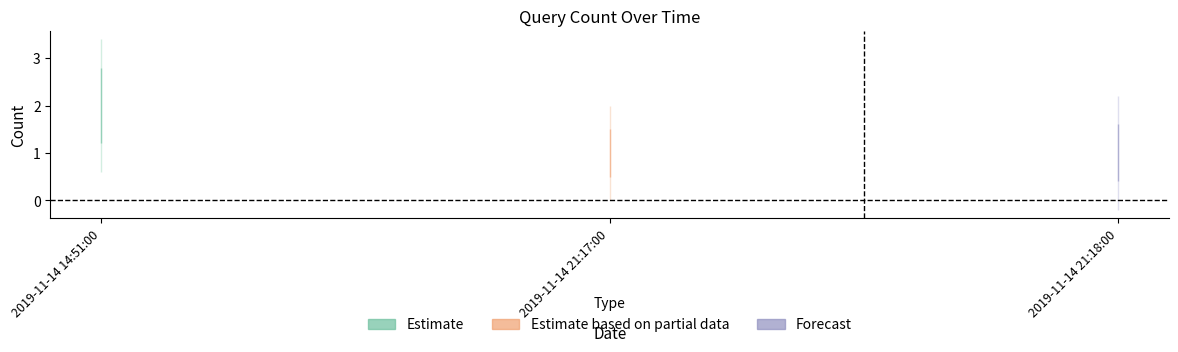

What is the average value?

1